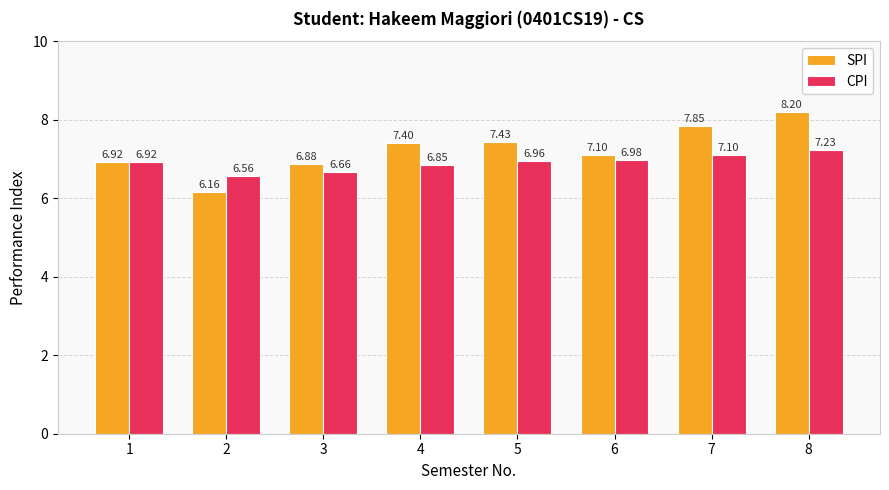

What is the sum of all SPI values?

57.9